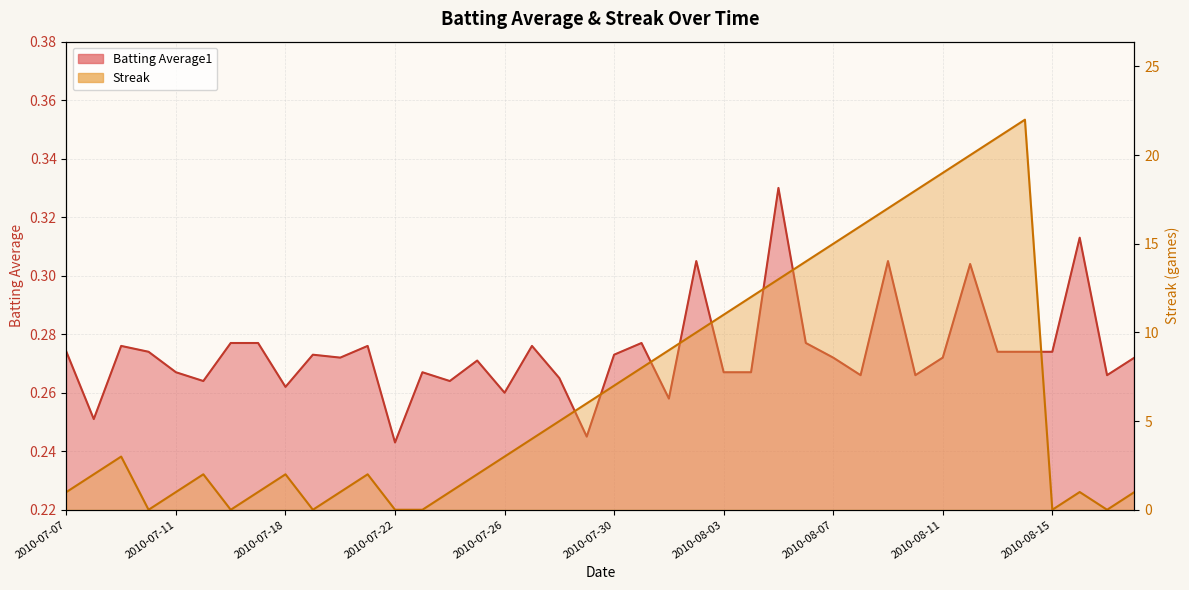

Which series changed the most between 2010-08-01 and 2010-08-03?

Streak